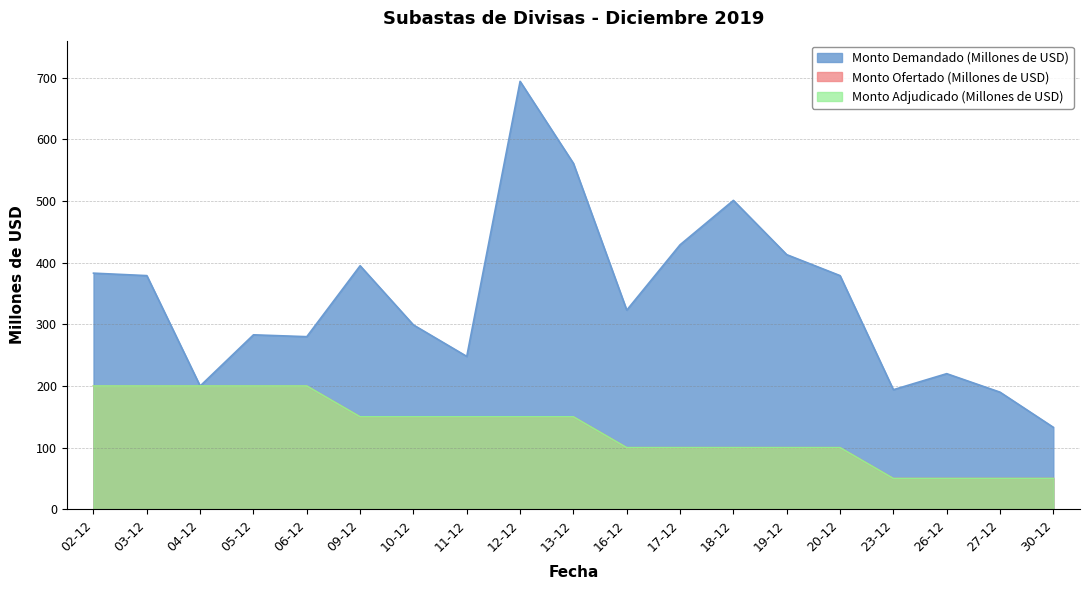

At which category does Monto Demandado (Millones de USD) reach its first local peak?

05-12